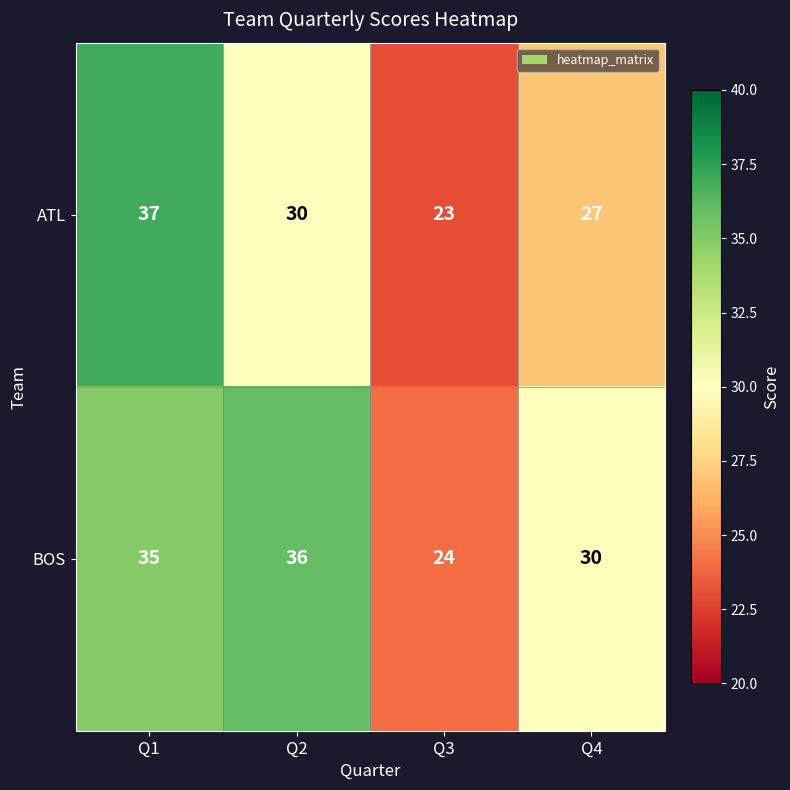

What is the total value across all series at Q2?

66